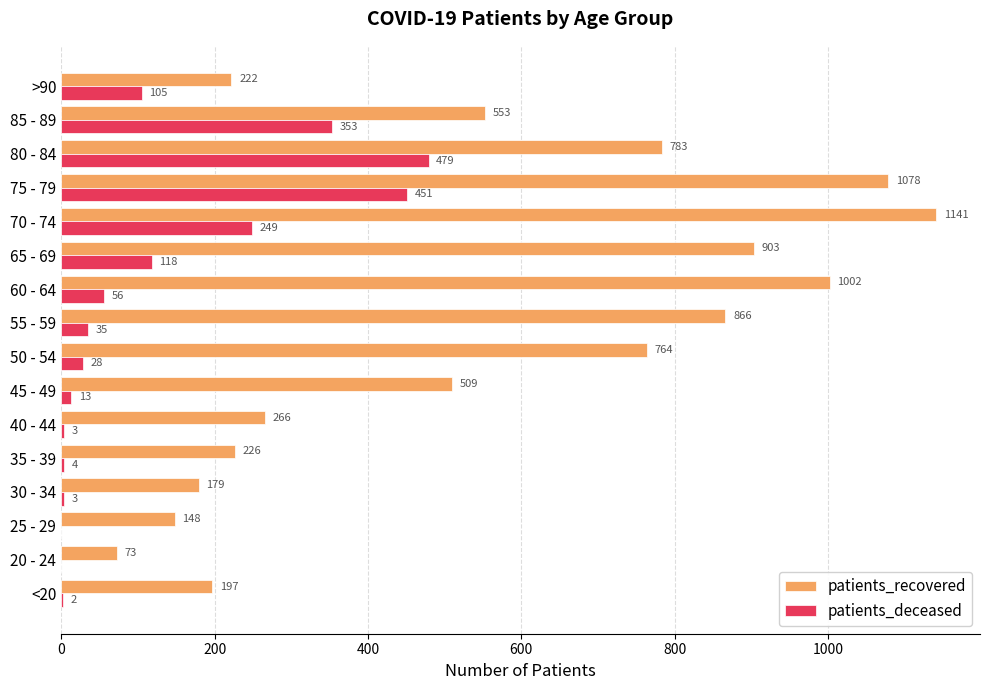

Between 50 - 54 and >90, which series saw the biggest shift?

patients_recovered